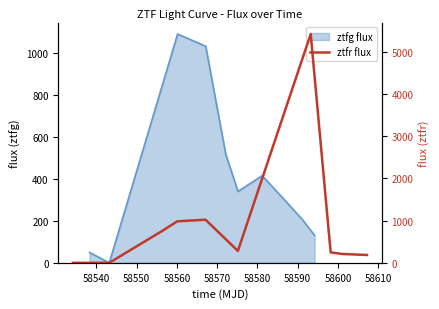

What is the difference between the maximum and second lowest values?

5418.0